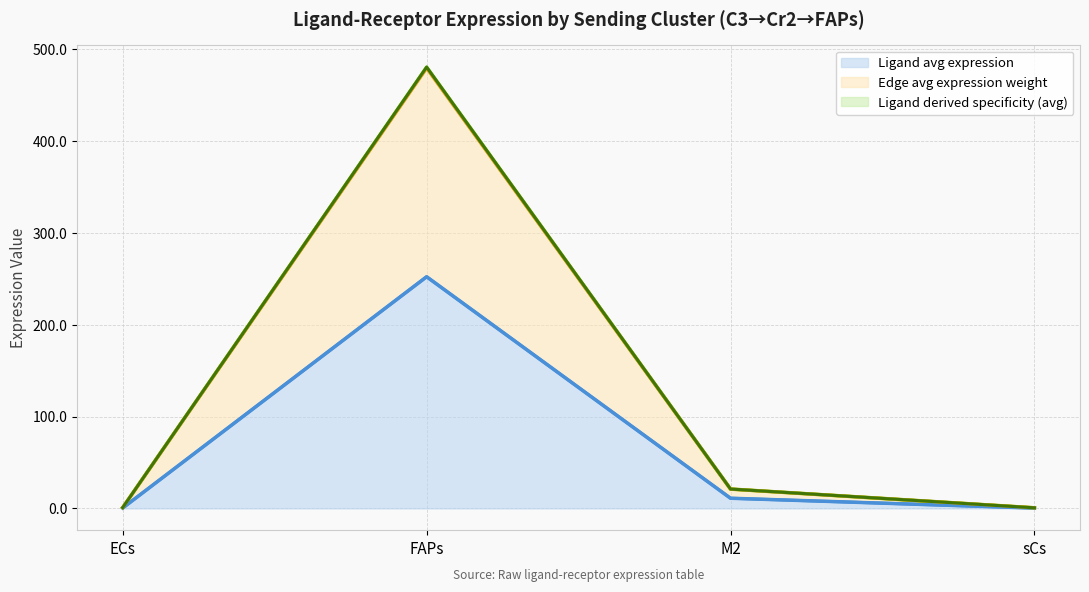

Which category has the highest value across all series?

FAPs